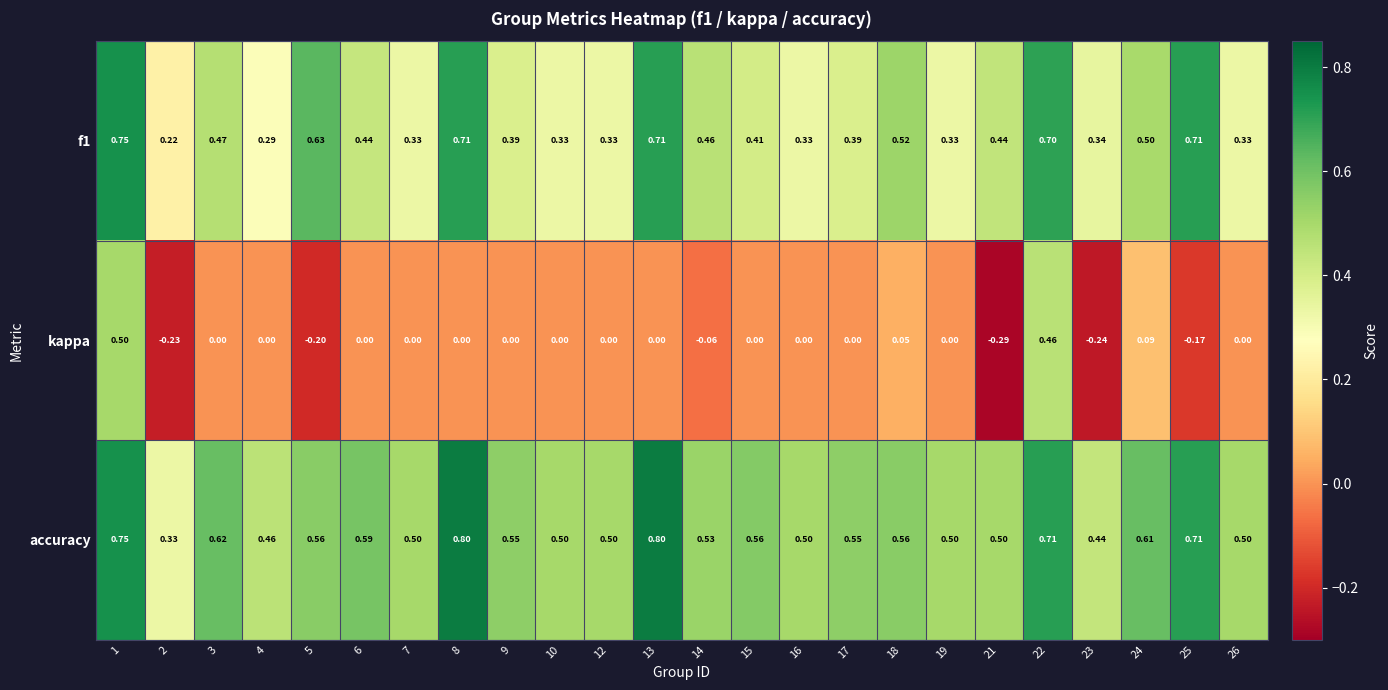

Is the value of accuracy at 23 greater than the value of kappa at 24?

Yes